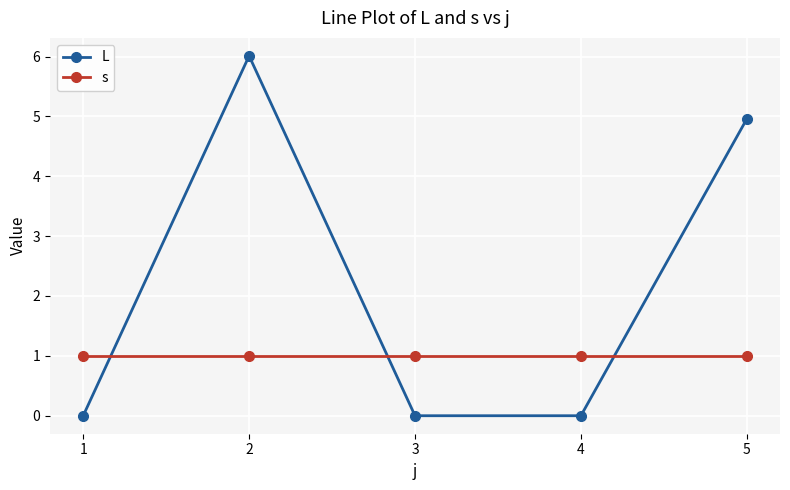

Reading right to left, what are all the values shown in this chart?

L: 5=5.0	4=0.0	3=0.0	2=6.0	1=0.0
s: 5=1.0	4=1.0	3=1.0	2=1.0	1=1.0